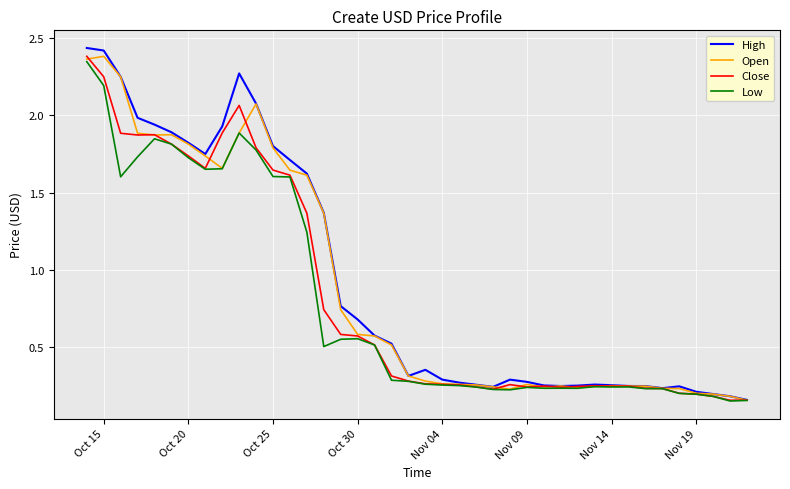

Which series has the widest spread of values?

High